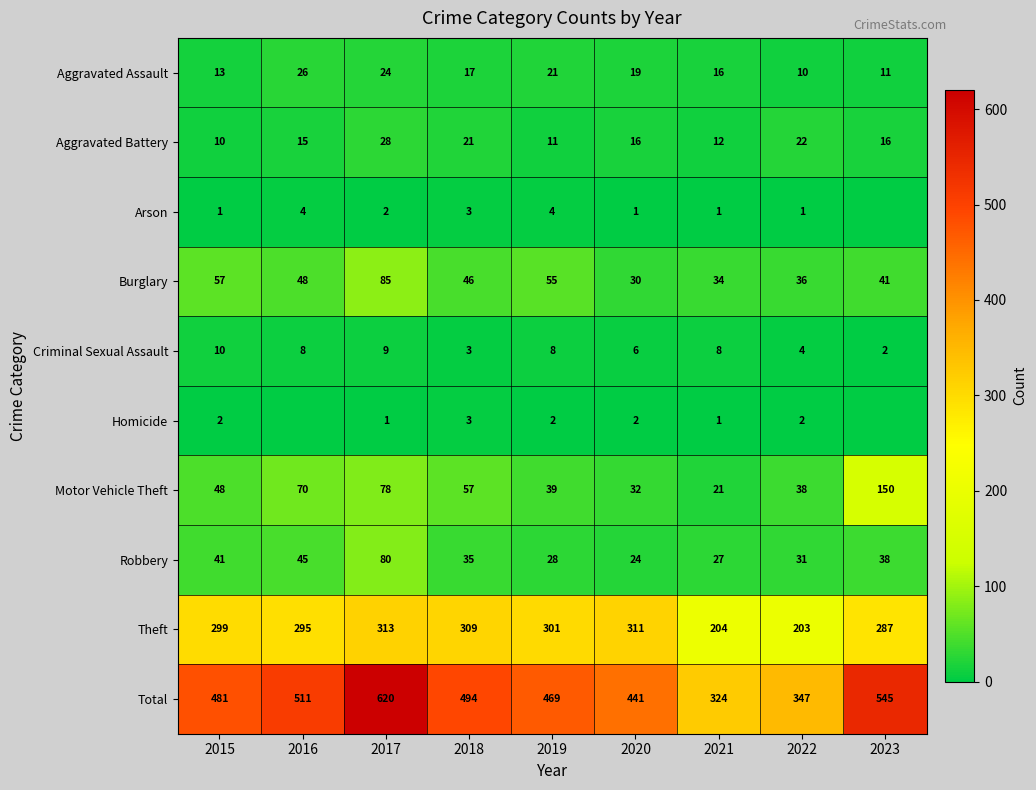

At which label does Robbery first exceed 35?

2015